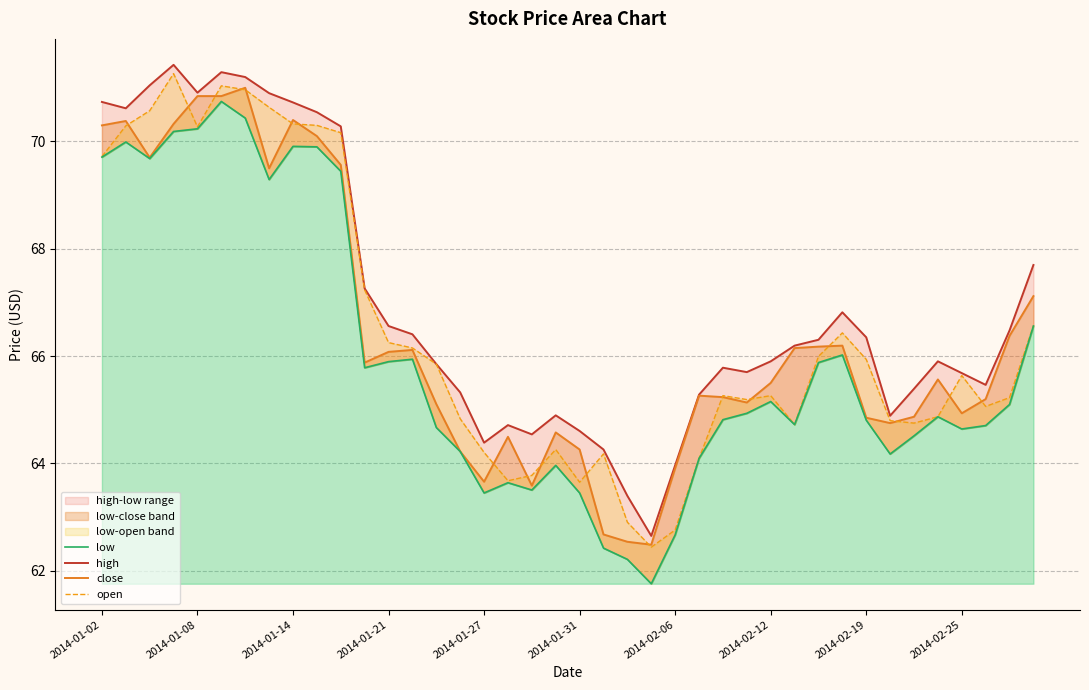

True or false: high has a value of 65.8 at 26.

True